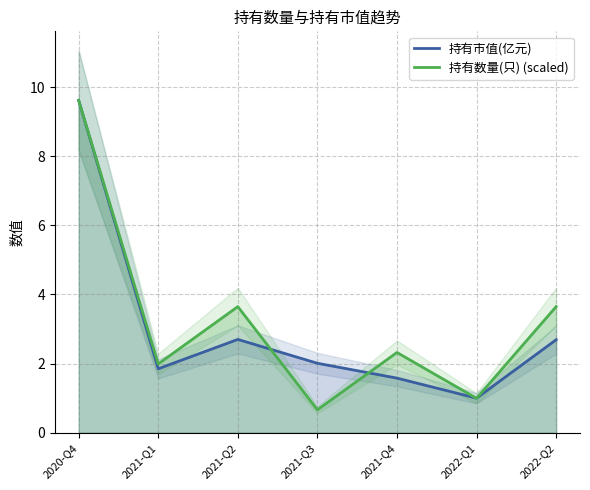

What is the total value across all series at 2021-Q4?

3.9